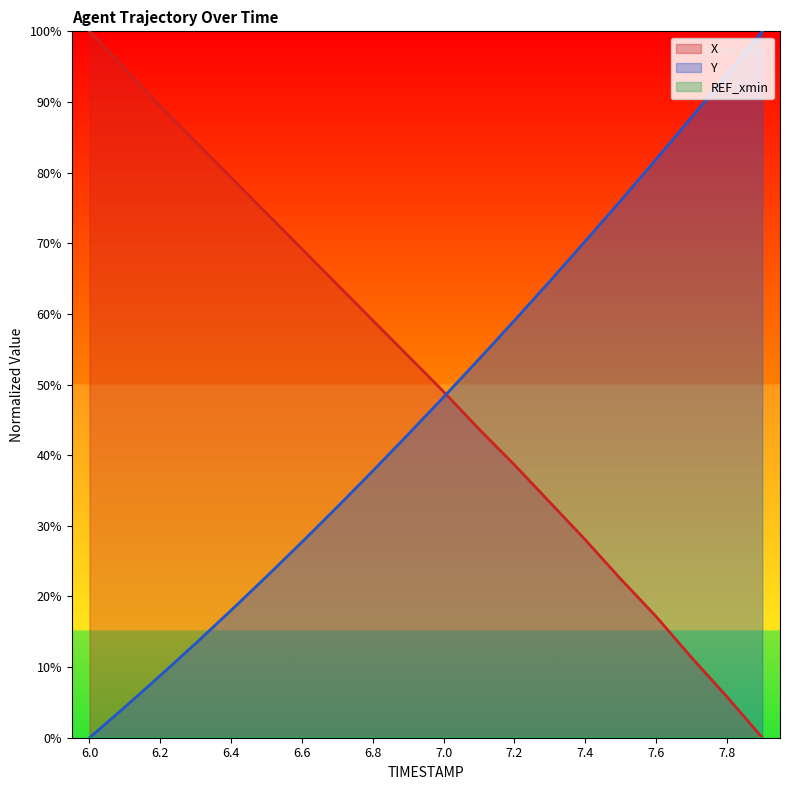

True or false: Y has a value of 24.0 at 7.7.

False